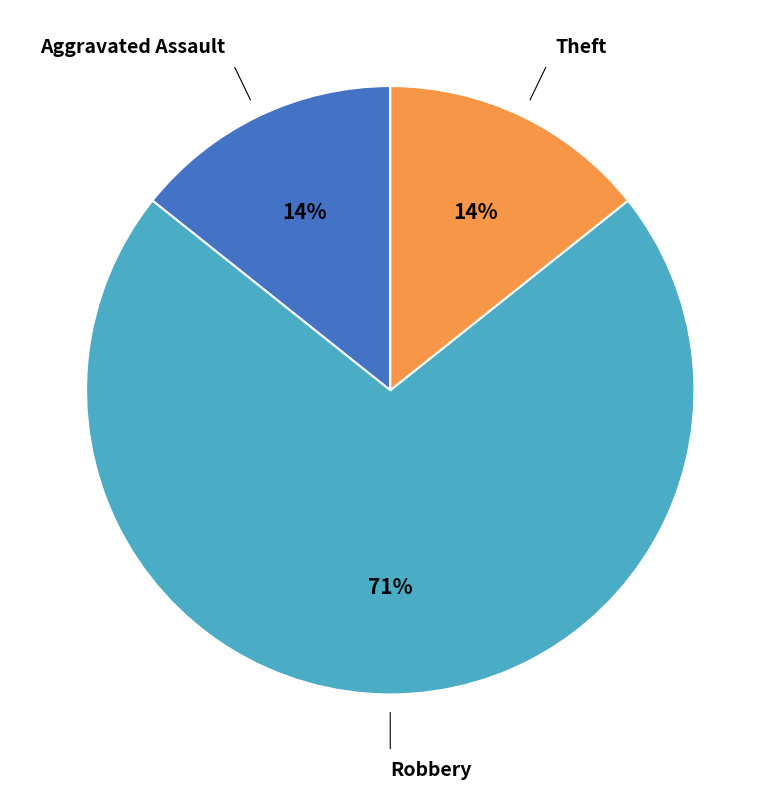

Is there a majority slice in this chart?

Yes